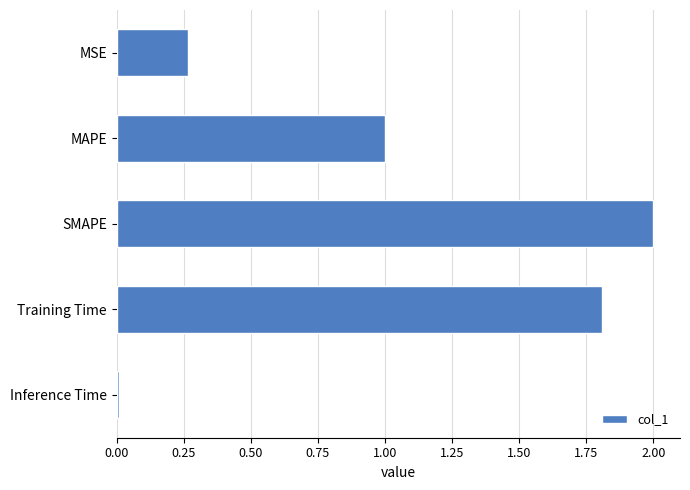

Which has a higher value, Training Time or MAPE?

Training Time